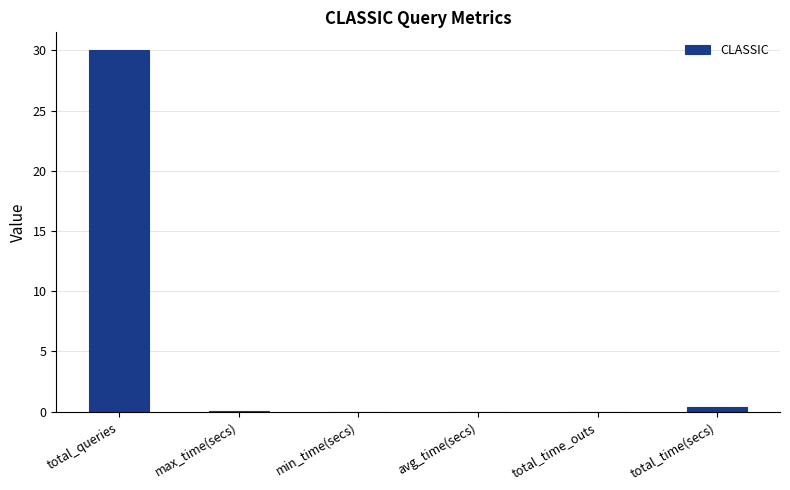

True or false: the data shows 0.0 at total_time_outs.

True